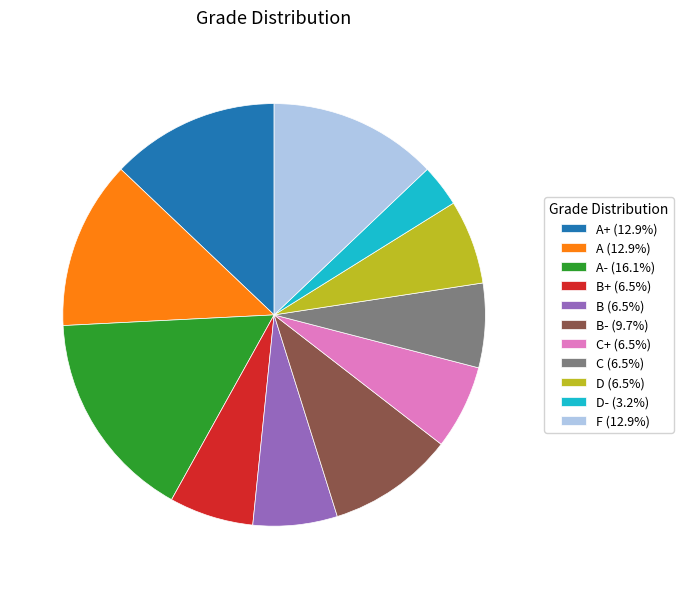

Does any single category account for the majority?

No